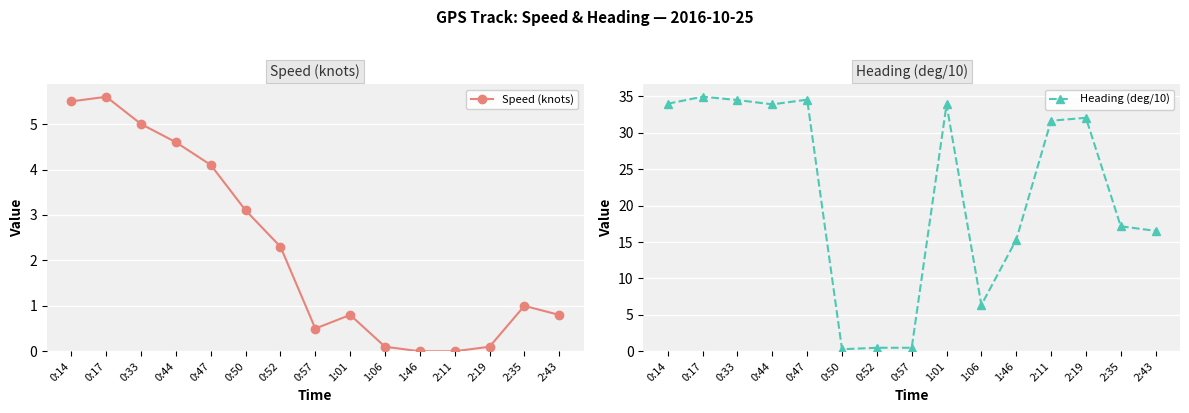

What is the greatest value displayed?

35.0